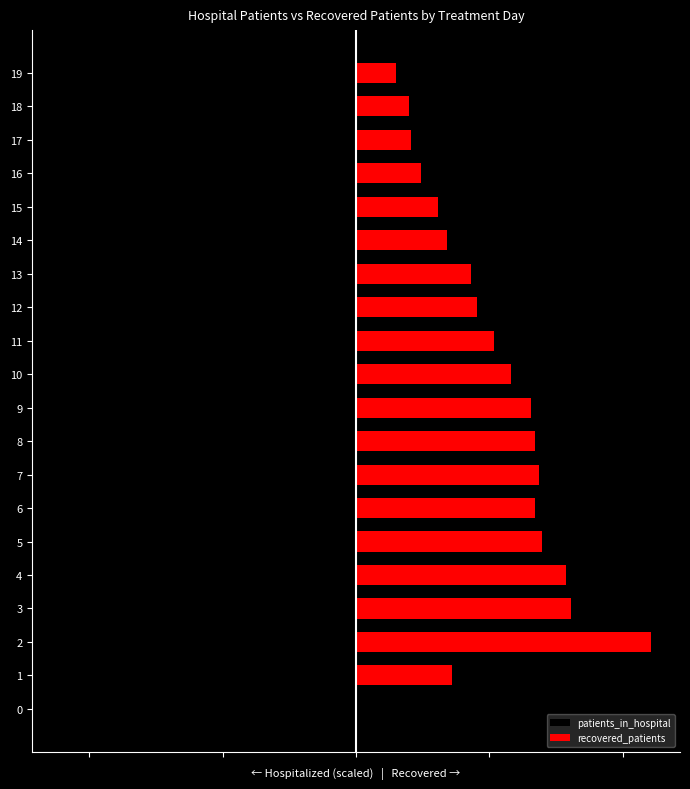

True or false: patients_in_hospital has a value of -249.9 at 2.

False